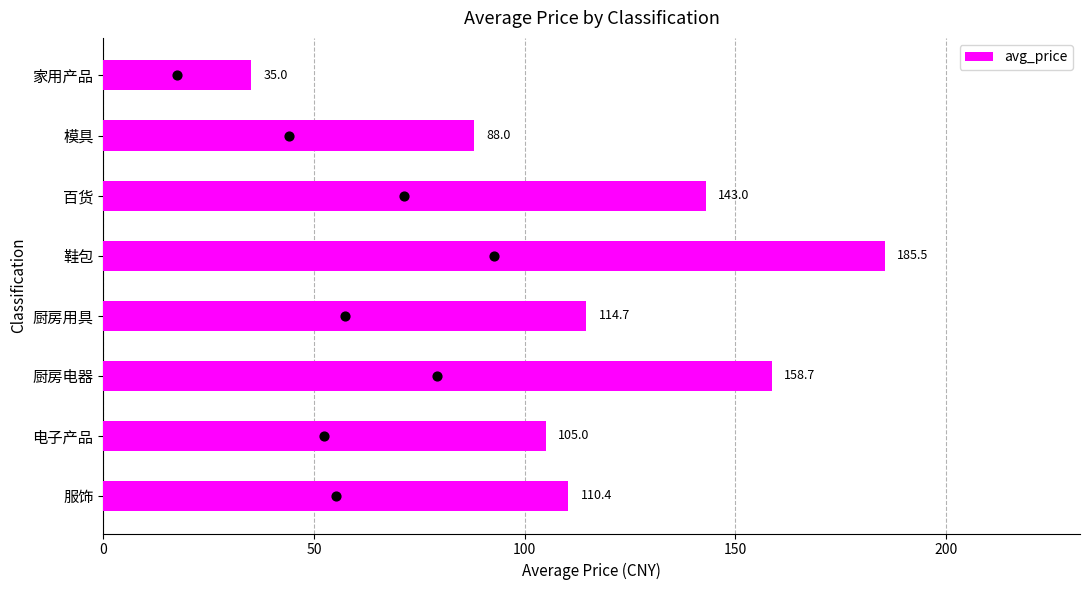

The value of avg_price at 服饰 is 194.0. True or false?

False